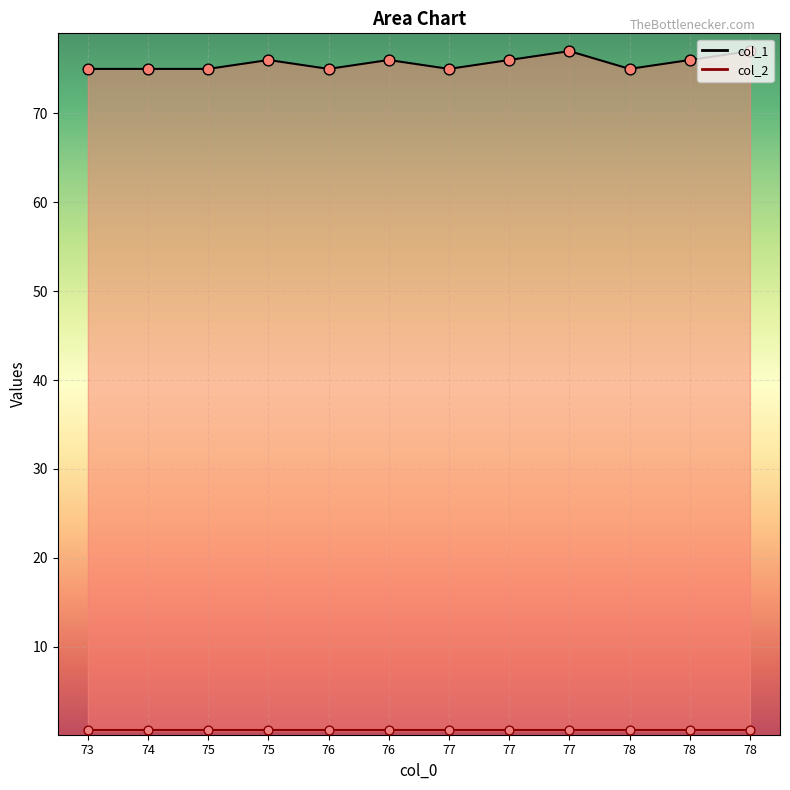

At which category is the sum across all series the highest?

77